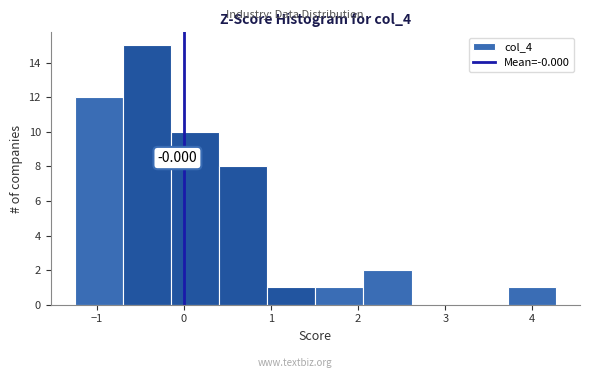

Which range on the x-axis has the tallest bar?

-0.7 to -0.1